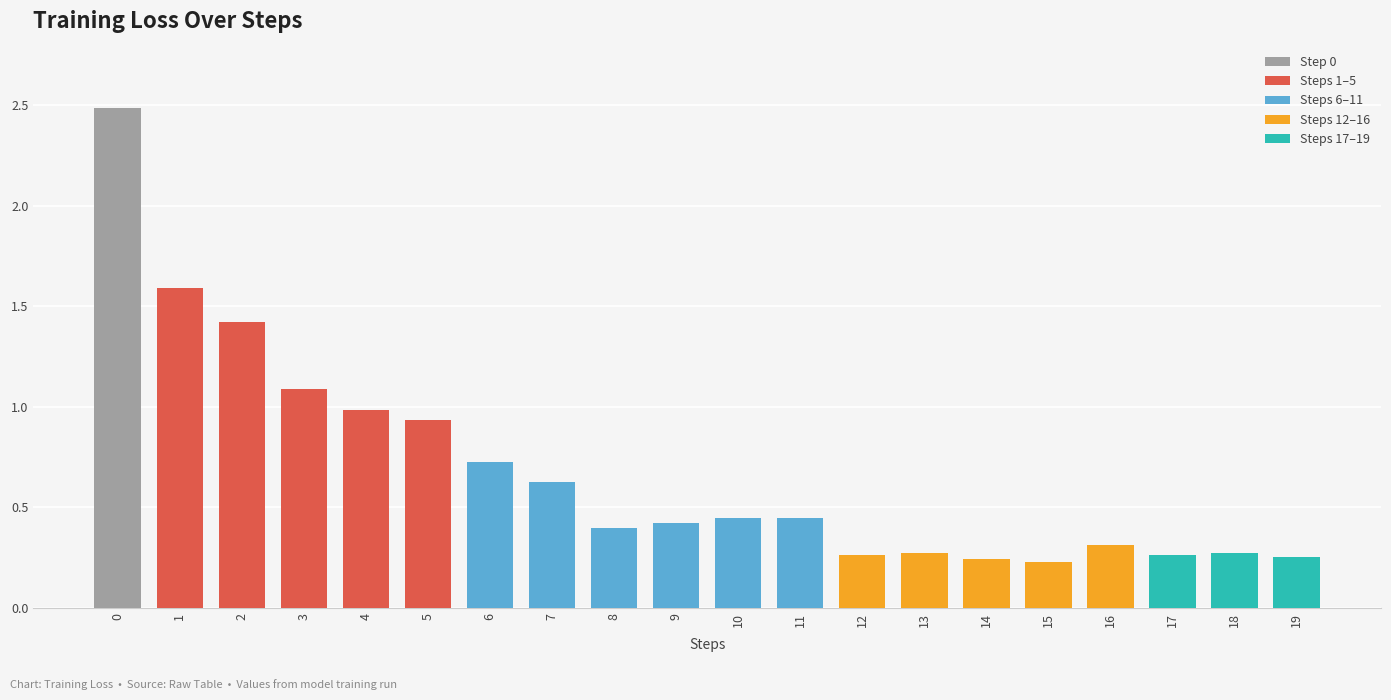

What is the change in value from 1 to 16?

-1.3